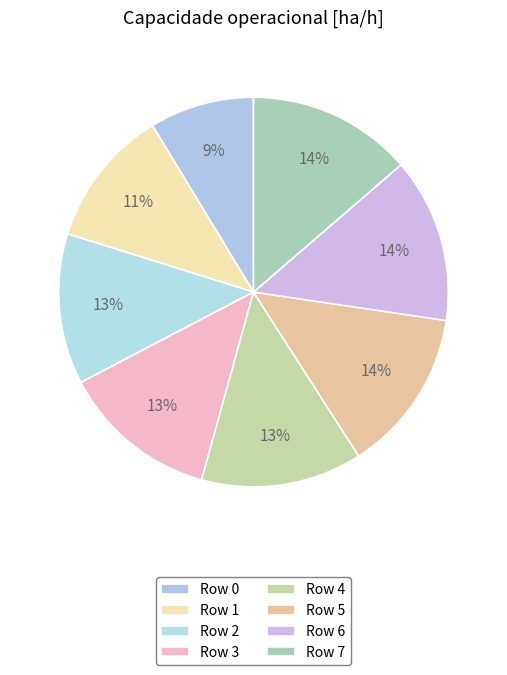

To the nearest percent, what portion does Row 6 represent?

14%